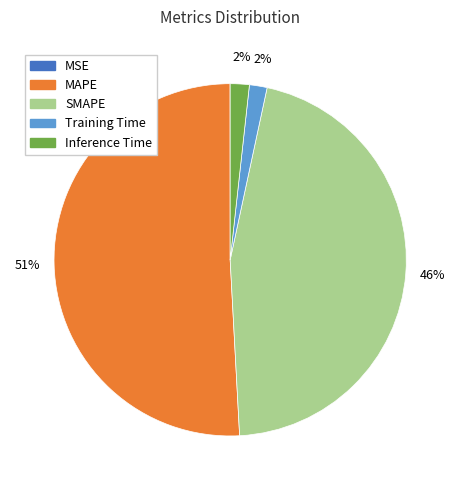

Does any single category account for the majority?

Yes